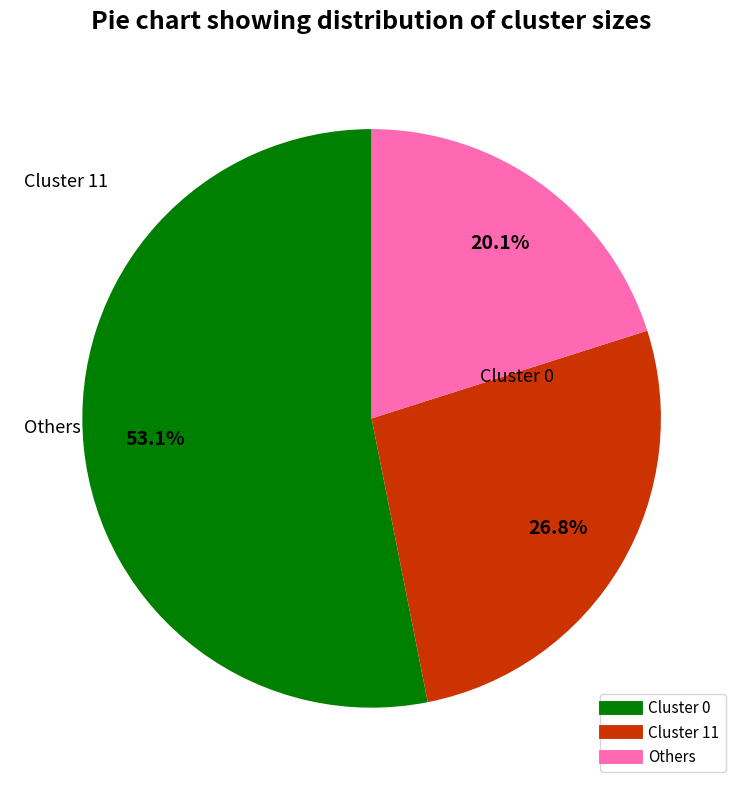

Does any single category account for the majority?

Yes